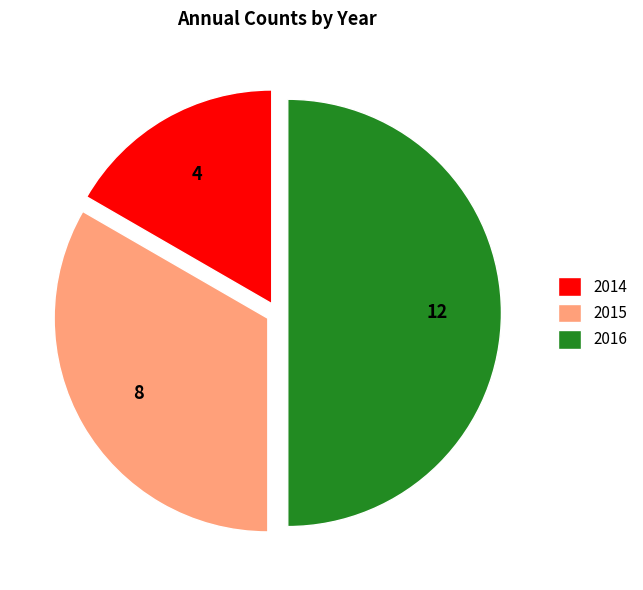

Is it true that 2014 is 17% of the pie?

True